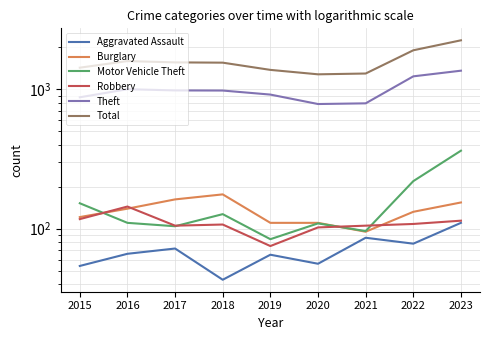

The Aggravated Assault series shows 86 at 2021. True or false?

True